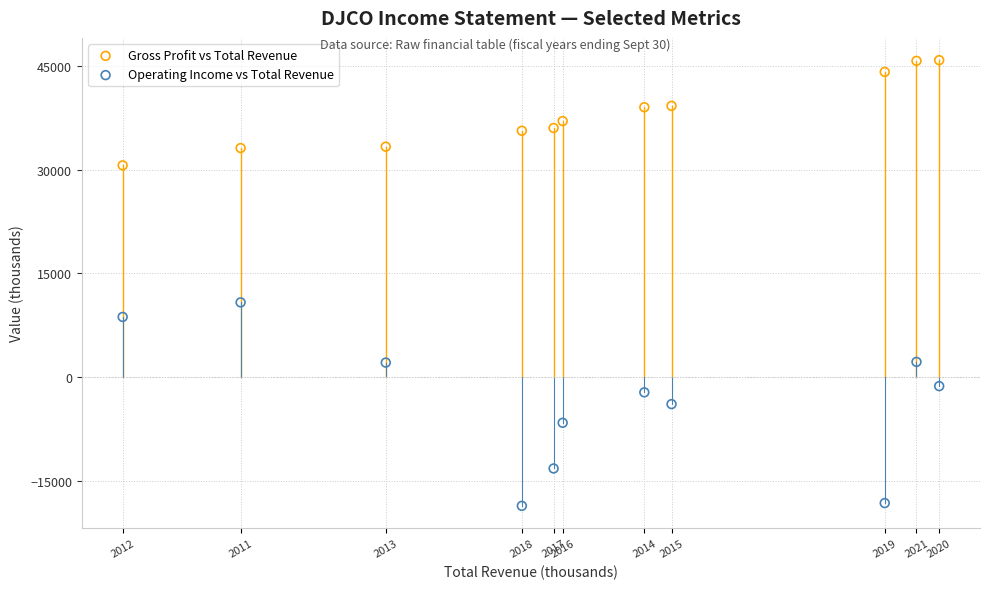

Which series reaches the minimum Y coordinate?

Operating Income vs Total Revenue